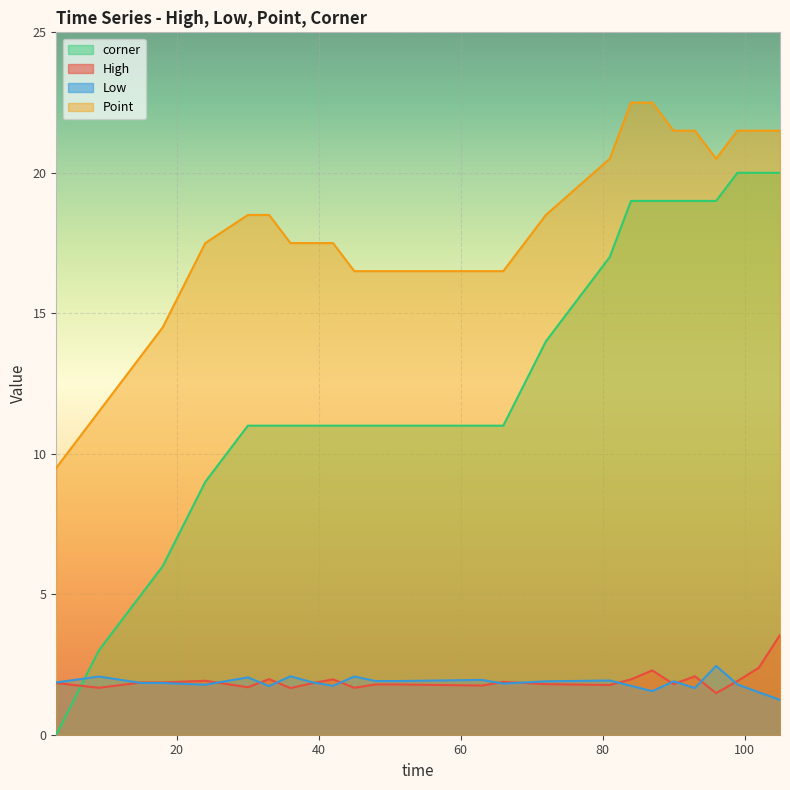

Which series has the largest total across all categories?

Point